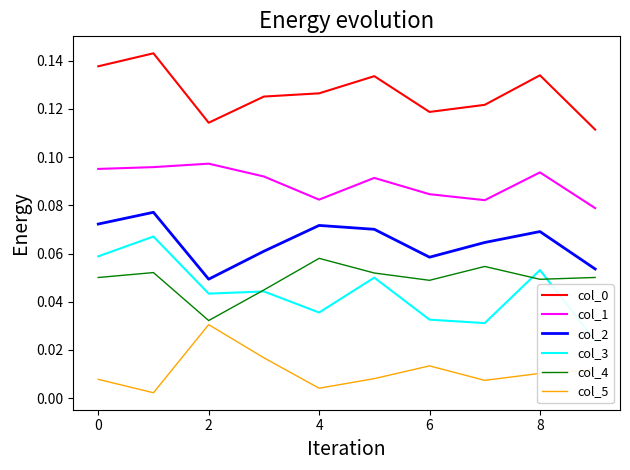

True or false: col_5 and col_2 intersect in this chart.

False